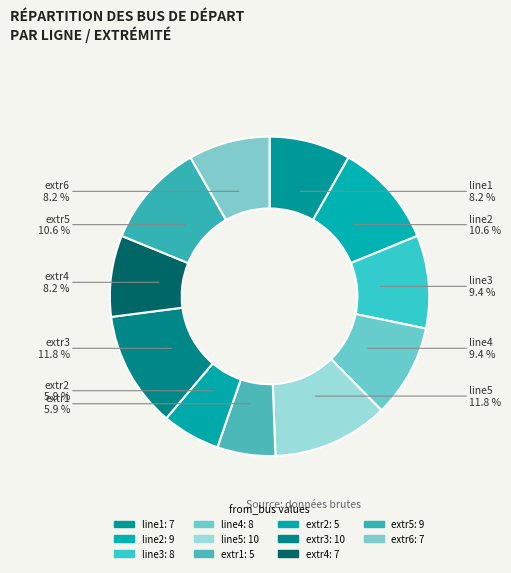

Combined, what portion of the pie is line1 and line4?

17.6%